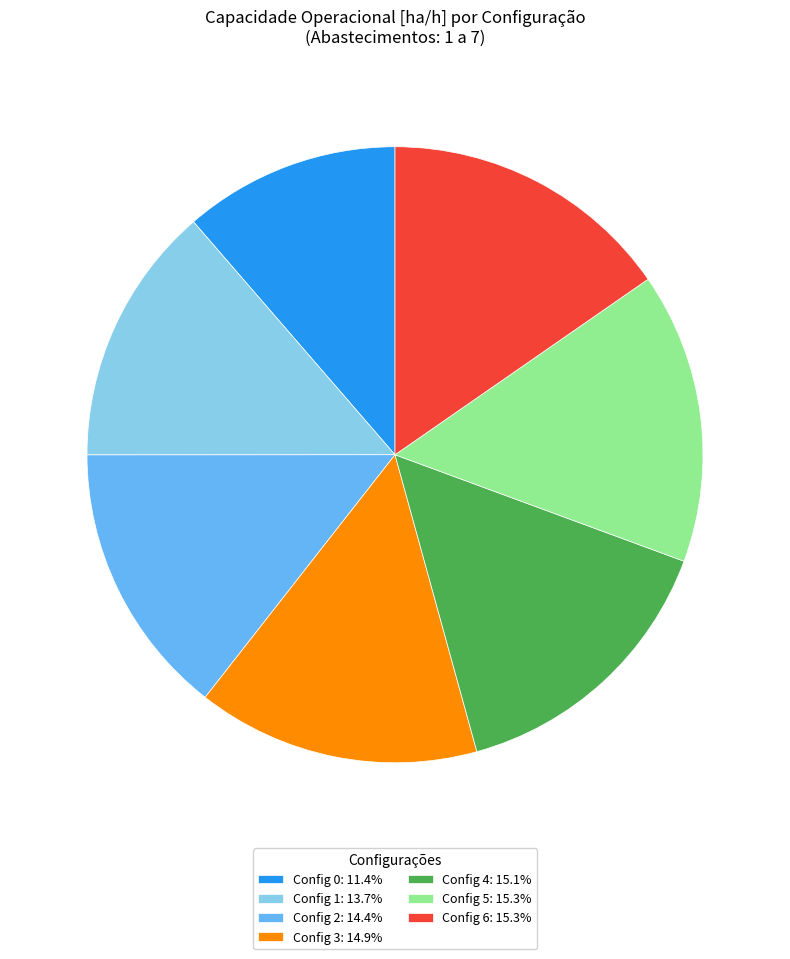

Does any single category account for the majority?

No